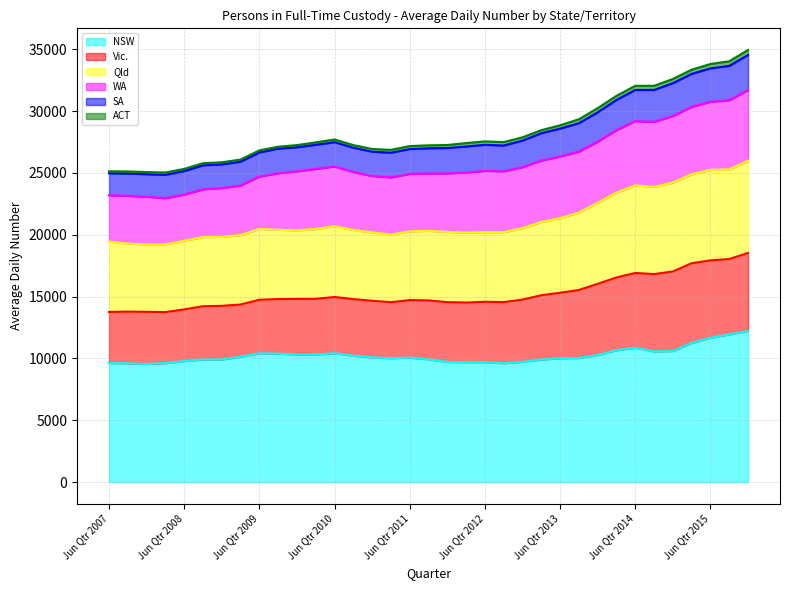

The NSW series shows 18806 at Sep Qtr 2014. True or false?

False